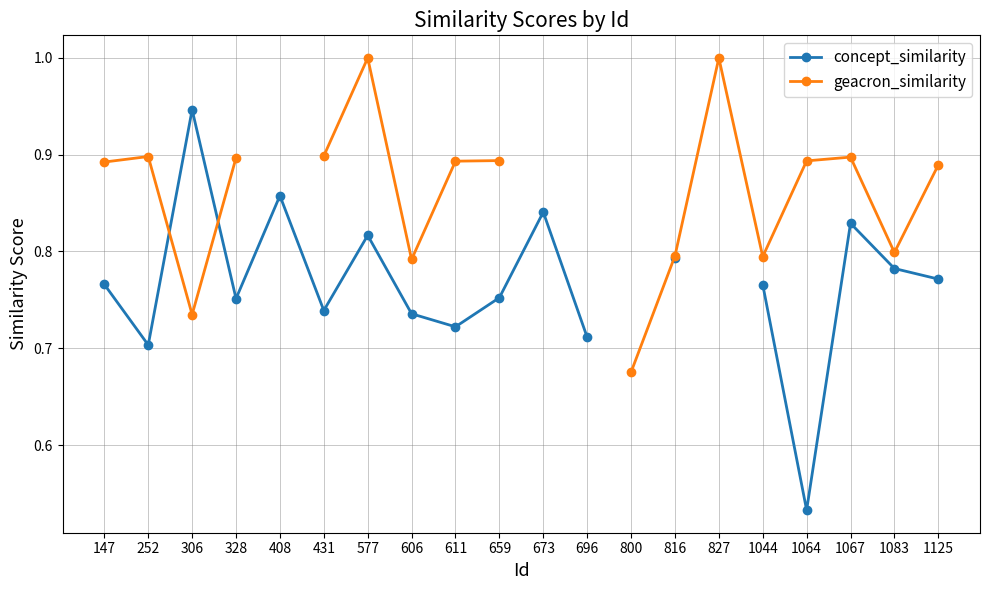

What are all the series names shown in the legend?

concept_similarity, geacron_similarity